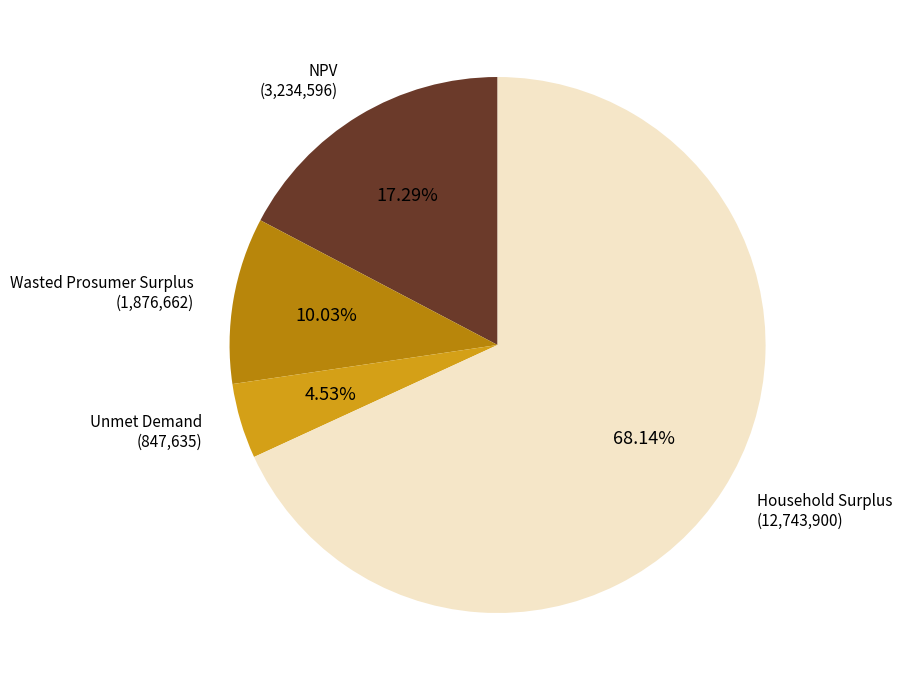

Does any single category account for the majority?

Yes